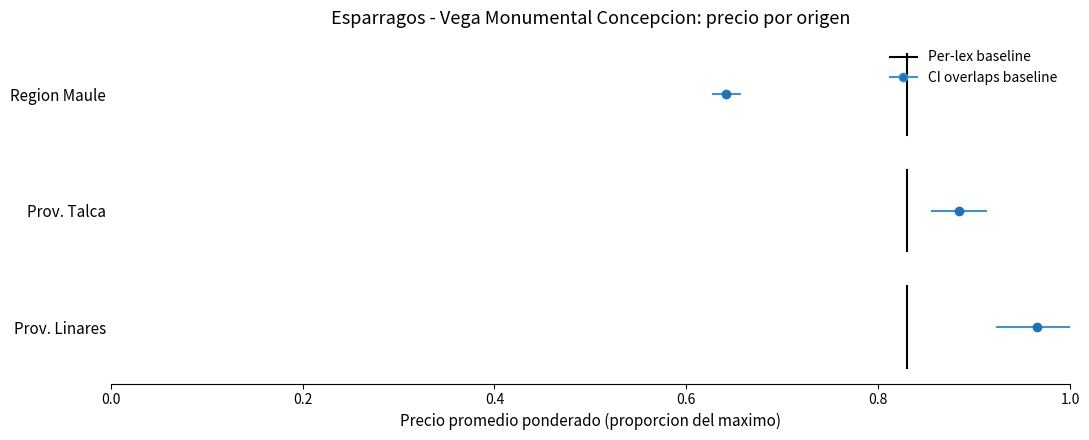

At 0.0, list the series in order from smallest to largest.

Per-lex baseline, CI overlaps baseline